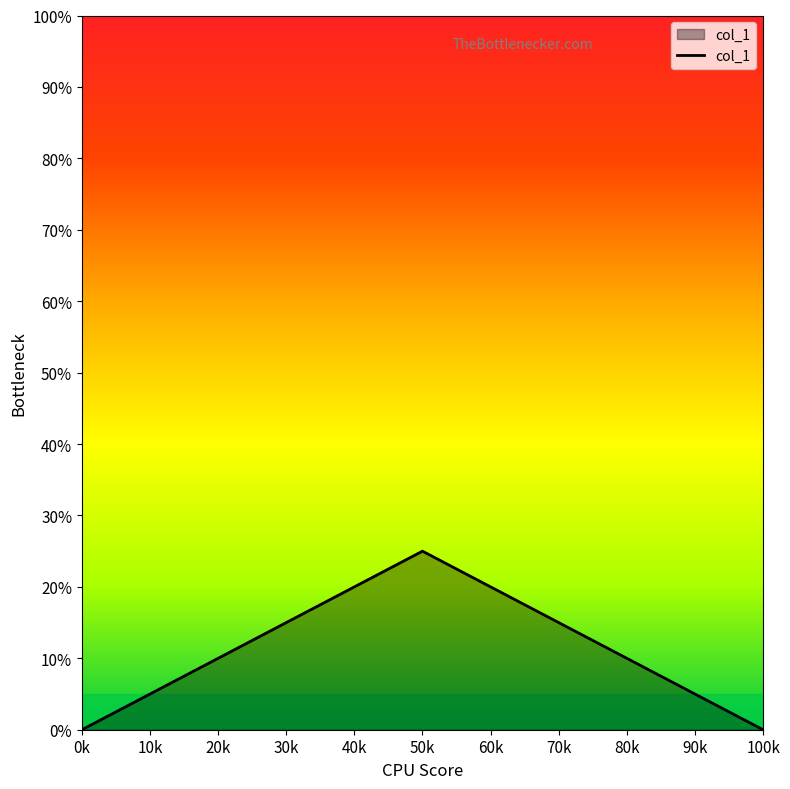

Is this an area chart (filled region under the line)?

Yes